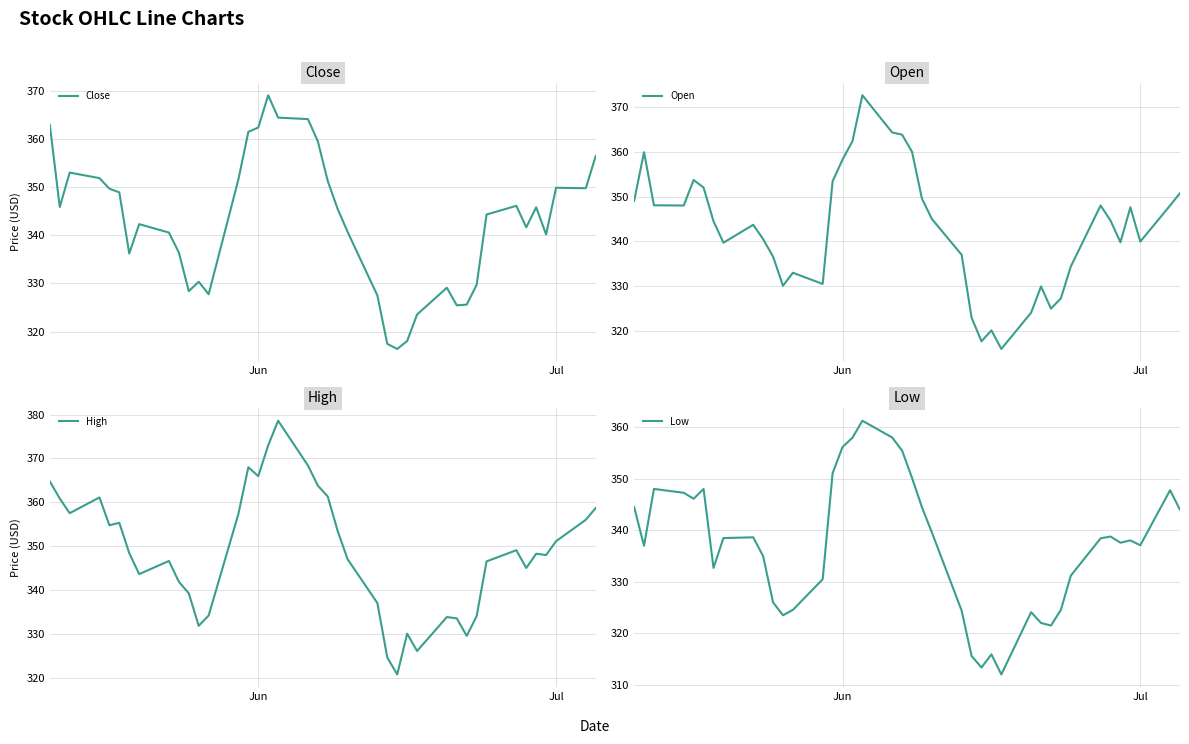

The value of Low at Jun is 356.2. True or false?

True